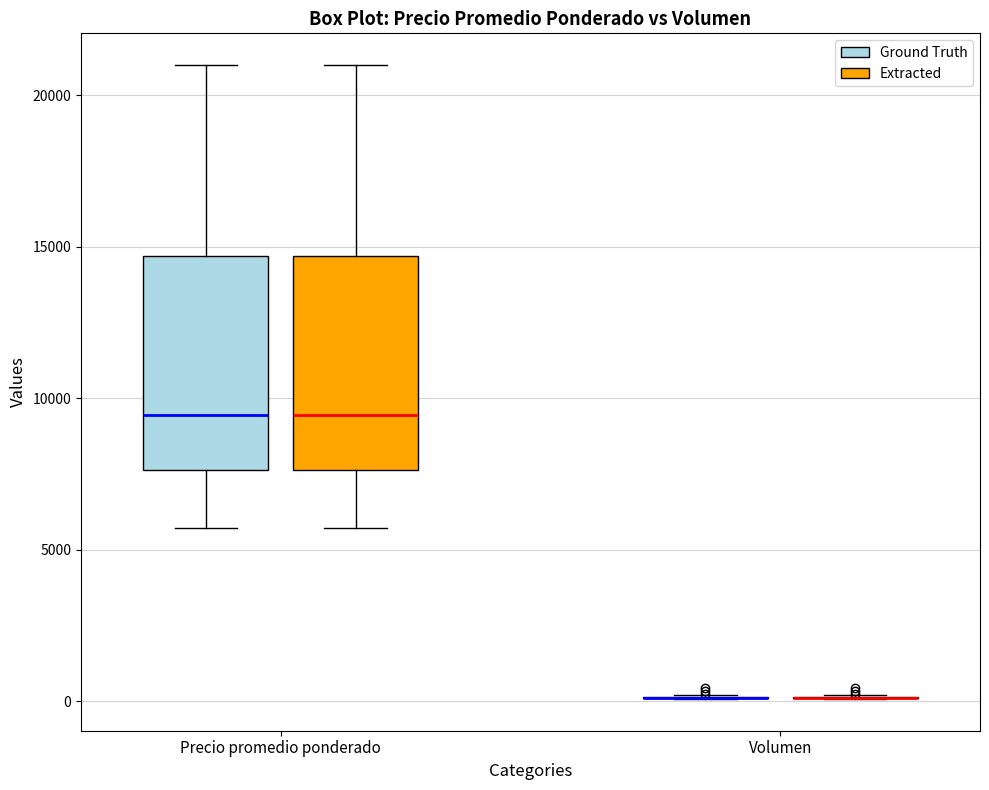

Reading left to right, read every box against the y-axis: the position of its median line, the range the box covers, and the ends of its whiskers. The values are not printed on the chart, so give them approximately, as read against the axis.

Precio promedio ponderado (Ground Truth): median 9500, box 7500 to 14500, whiskers 5500 to 21000
Precio promedio ponderado (Extracted): median 9500, box 7500 to 14500, whiskers 5500 to 21000
Volumen (Ground Truth): box collapsed to a line at 0, whiskers 0 to 0
Volumen (Extracted): box collapsed to a line at 0, whiskers 0 to 0